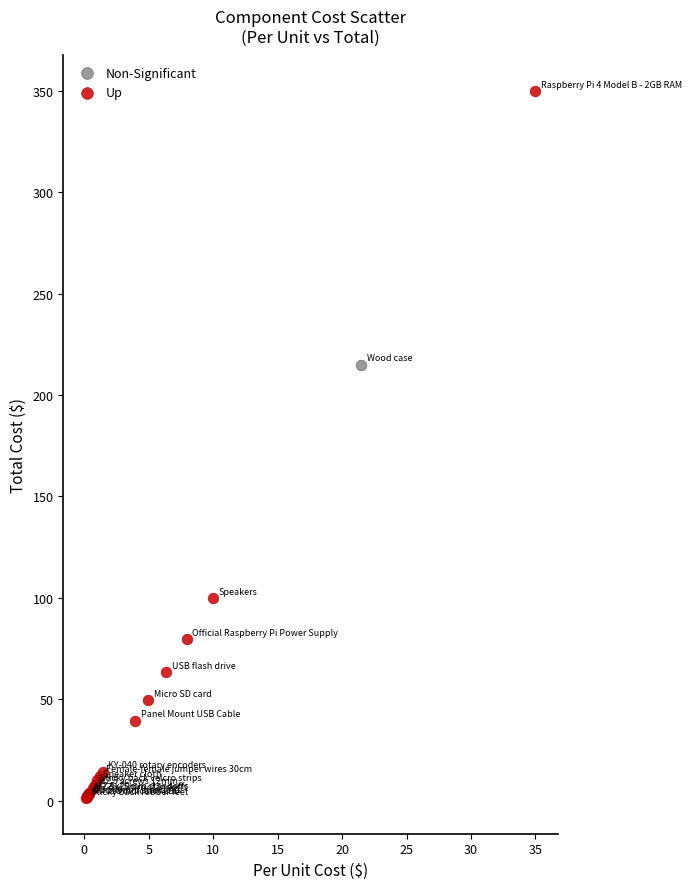

What are all the series names shown in the legend?

Non-Significant, Up